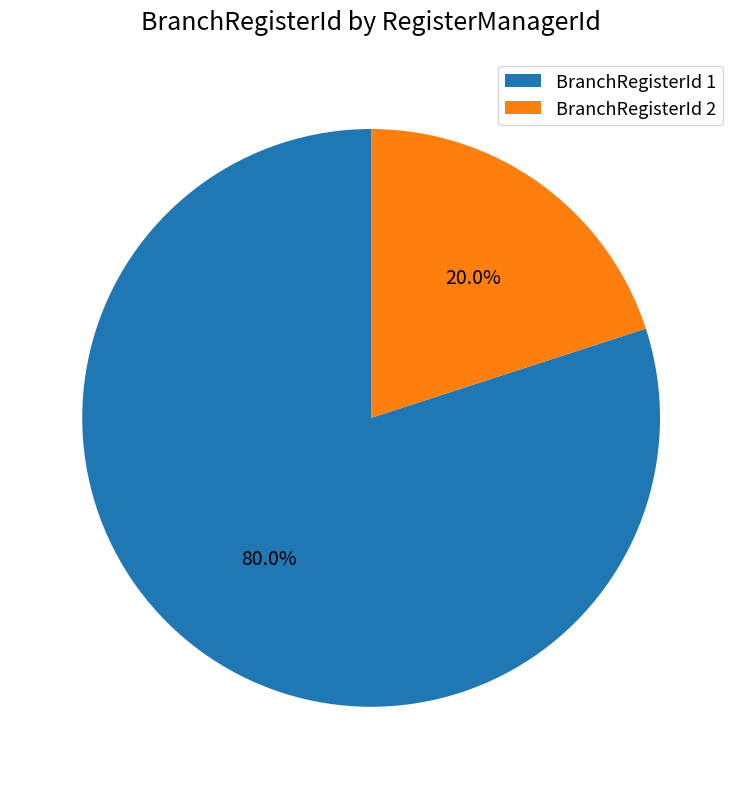

Between BranchRegisterId 2 and BranchRegisterId 1, which is larger?

BranchRegisterId 1